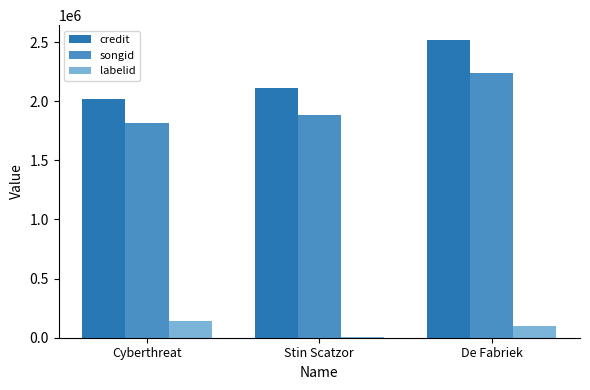

Count the credit values in the range 2017484 to 2516651.

3